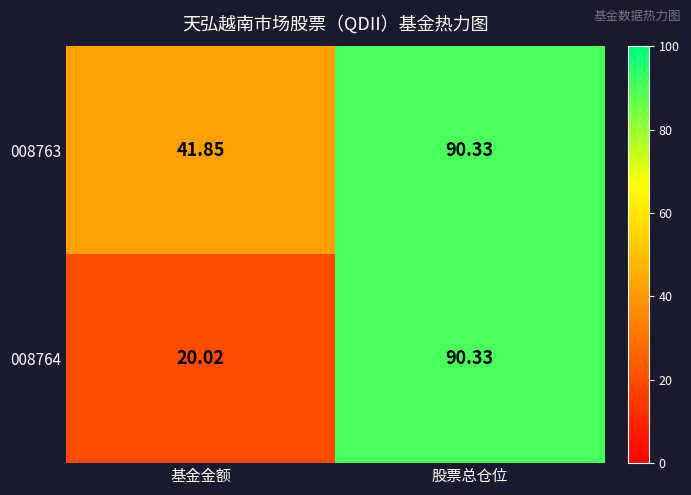

Which label corresponds to the smallest value in the chart?

基金金额